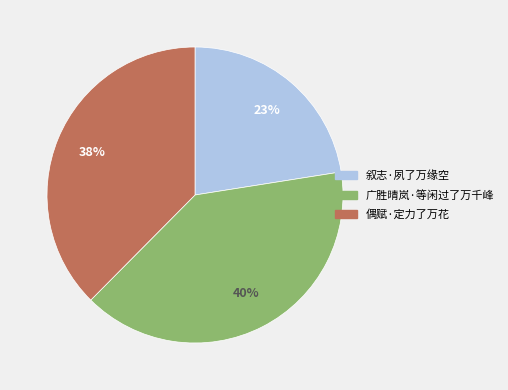

To the nearest percent, what portion does 叙志·夙了万缘空 represent?

23%